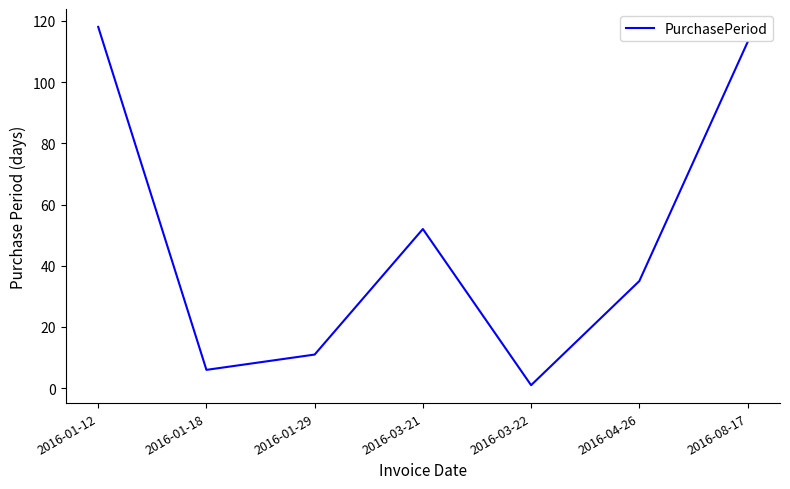

At which label is the value closest to 59?

2016-03-21